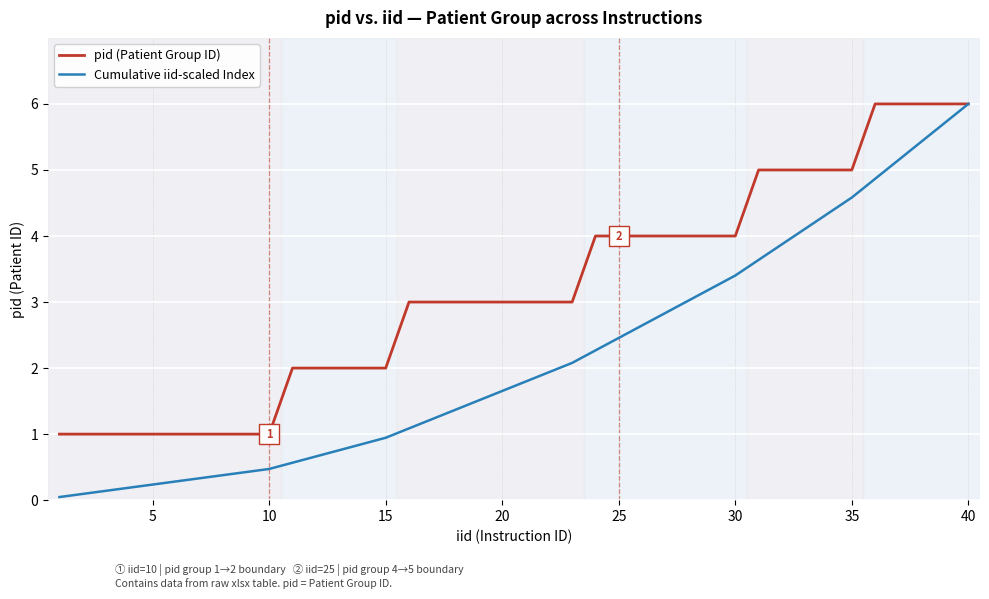

Which series has the widest spread of values?

Cumulative iid-scaled Index